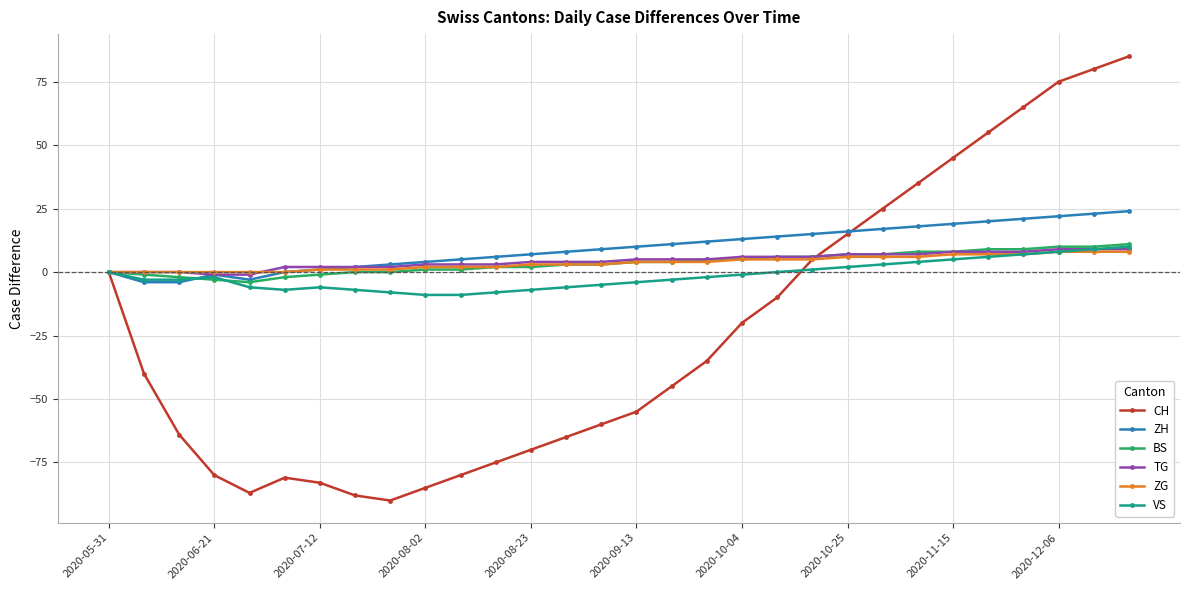

What is the average value of the CH series?

-24